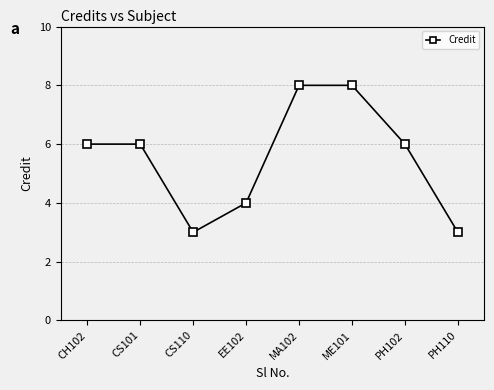

What value does the data have at CS110?

3